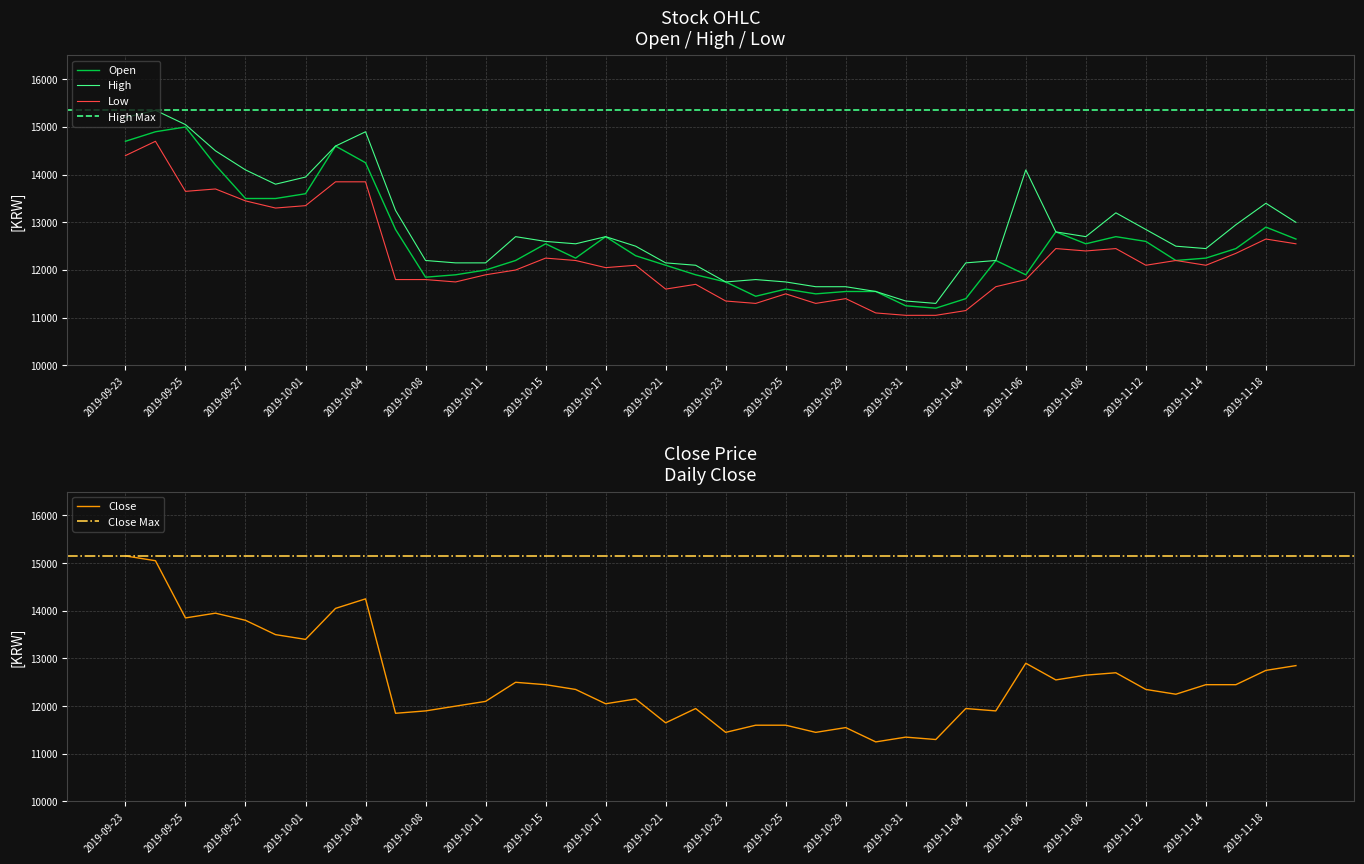

Which series has the widest spread of values?

High